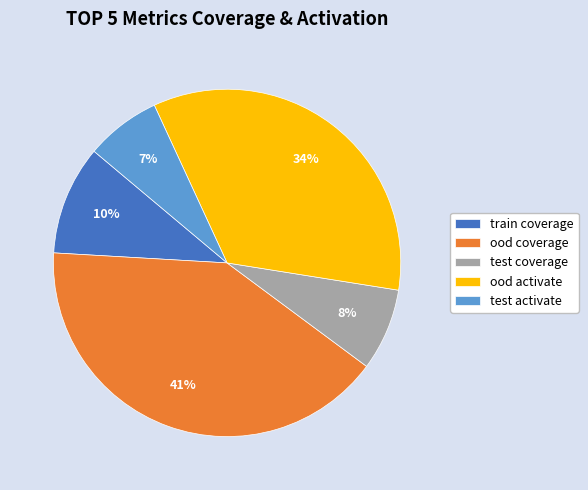

Is the sum of ood activate and ood coverage greater than half?

Yes